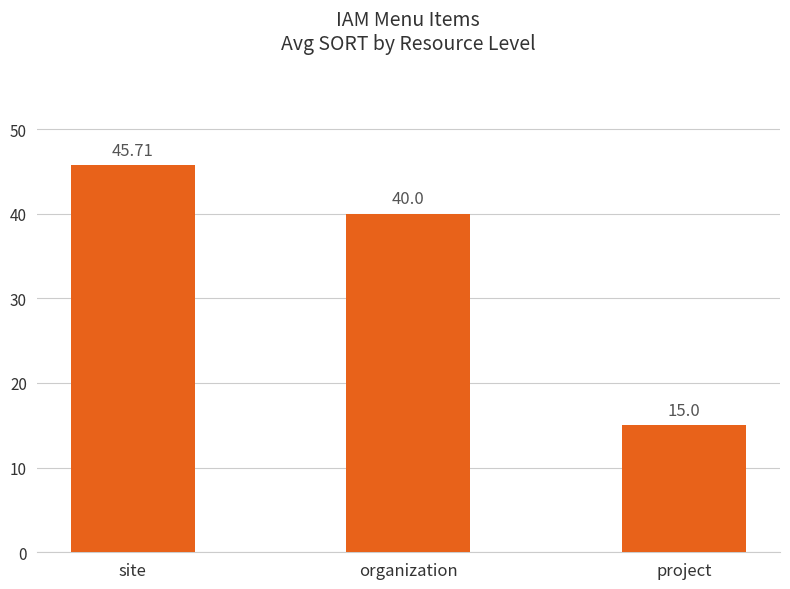

The chart shows a value of 10.1 at project. True or false?

False